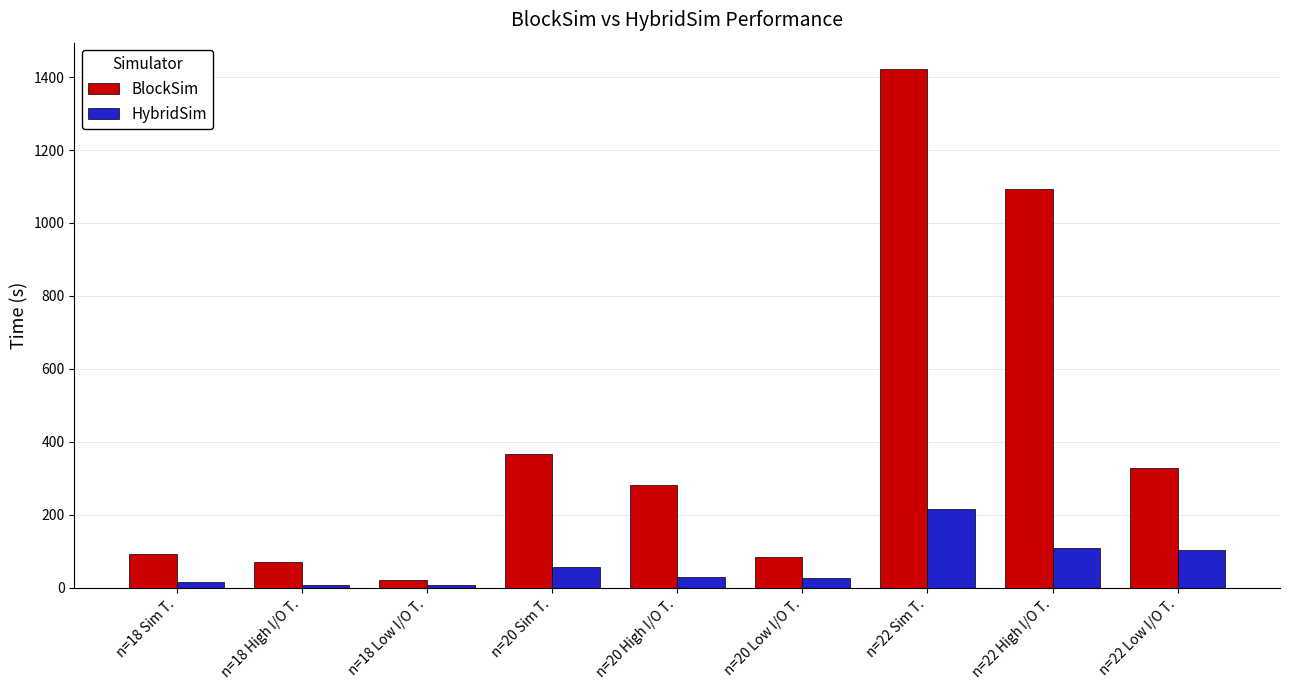

Rank the series at n=22 High I/O T. from lowest to highest value.

HybridSim, BlockSim